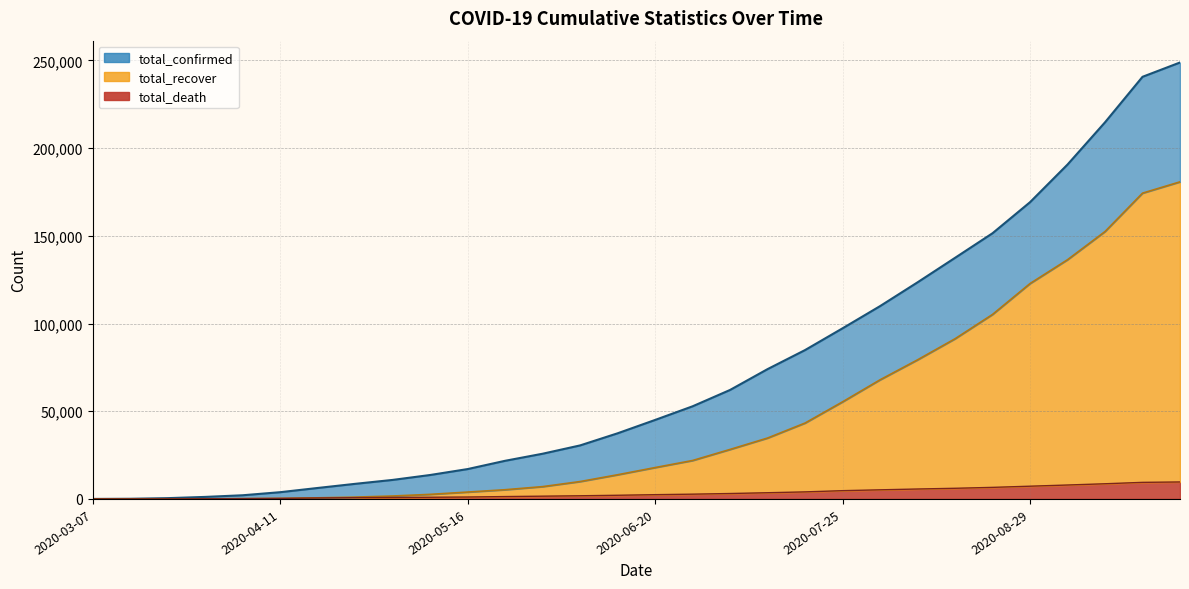

Is it true that total_recover equals 68835 at 2020-08-22?

False